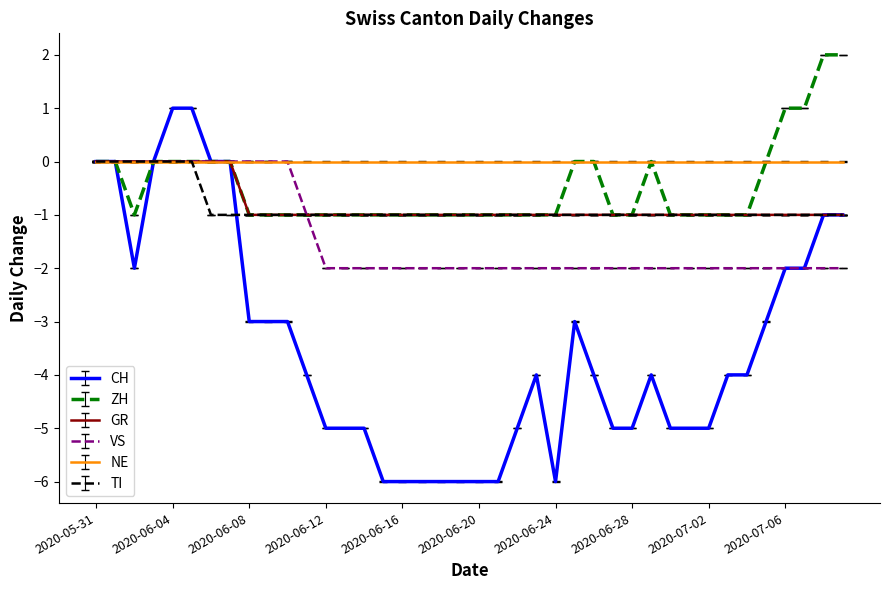

Which series has the largest total across all categories?

NE